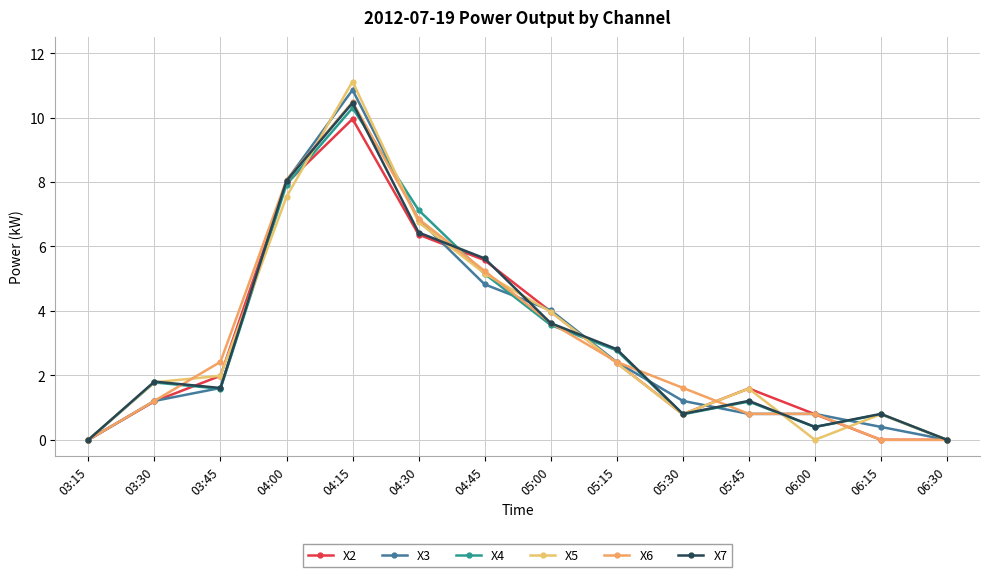

Which category has the highest value in the X2 series?

04:15